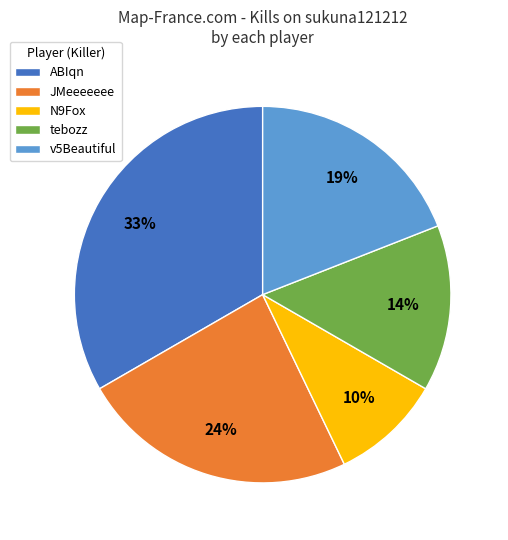

What is the largest slice in the pie chart?

ABIqn